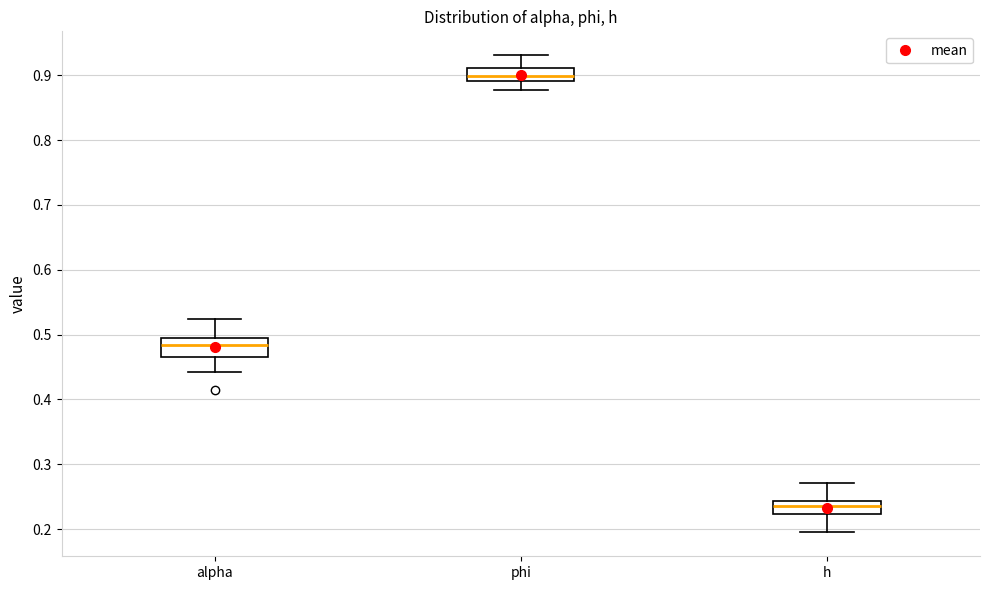

Where does the median line of the box for h sit on the y-axis? The values are not printed on the chart, so give them approximately, as read against the axis.

0.23